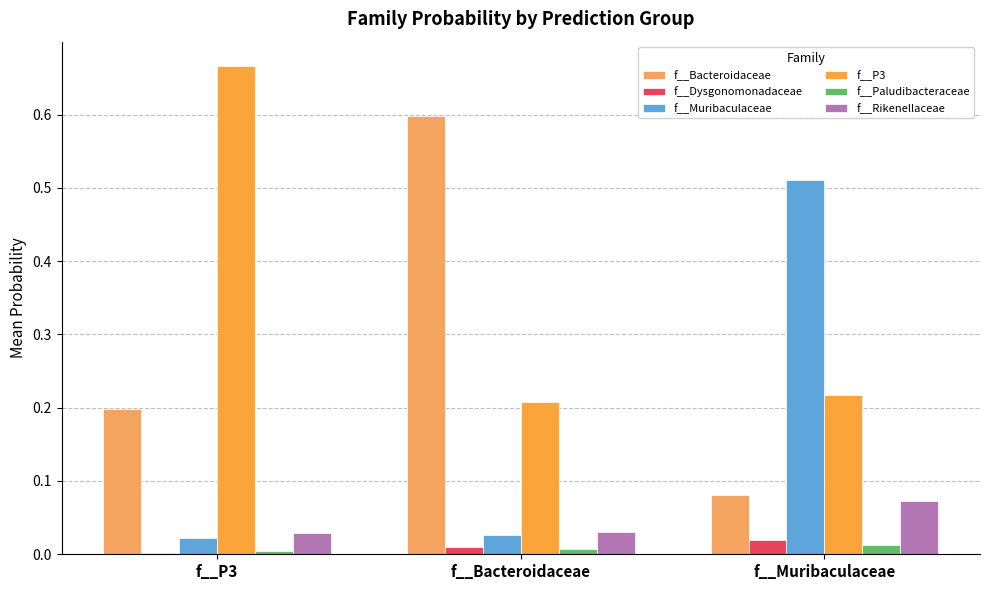

What is the label of the 1st bar from the right?

f__Muribaculaceae